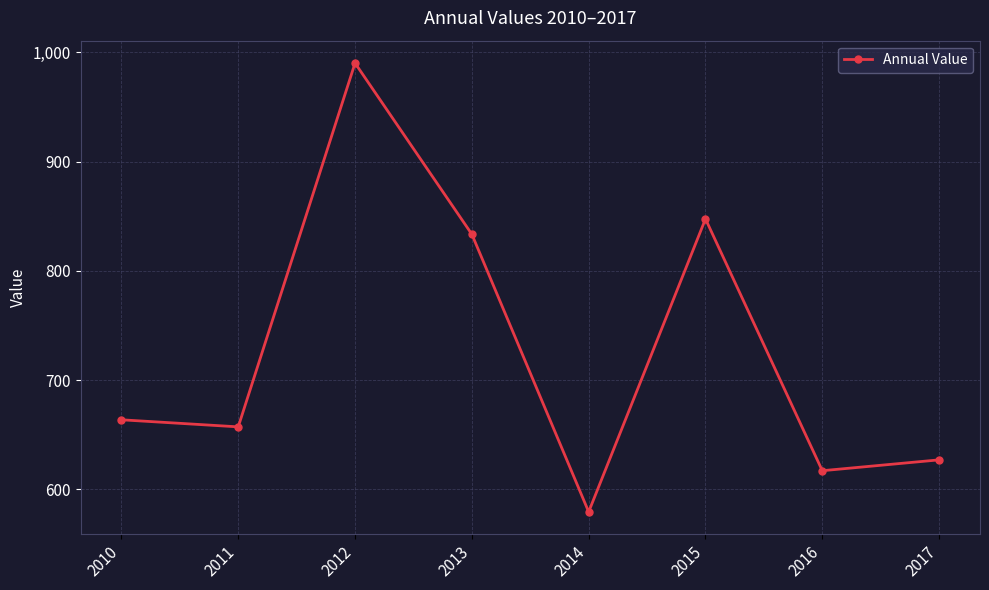

List the labels in order of value, smallest first.

2014, 2016, 2017, 2011, 2010, 2013, 2015, 2012